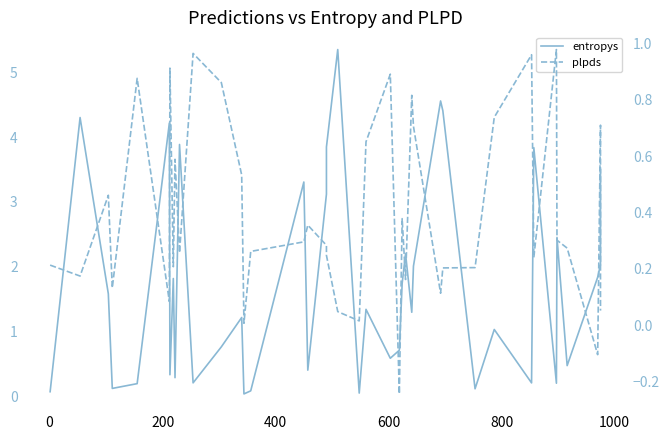

Reading right to left, transcribe all the data shown in this chart.

entropys: 3.5	2.0	1.8	0.5	2.5	0.2	3.8	0.2	1.0	0.1	4.4	4.6	2.0	1.3	2.2	1.7	0.7	0.6	1.3	0.0	5.4	3.8	3.1	0.4	3.3	0.1	0.0	1.2	0.8	0.2	3.9	0.3	1.8	0.3	4.2	0.2	0.1	1.6	4.3	0.1
plpds: 0.1	0.7	-0.1	0.3	0.3	1.0	0.2	1.0	0.7	0.2	0.2	0.1	0.7	0.8	0.2	0.4	-0.2	0.9	0.7	0.0	0.0	0.2	0.3	0.4	0.3	0.3	0.0	0.5	0.9	1.0	0.3	0.6	0.2	0.9	0.1	0.9	0.1	0.5	0.2	0.2